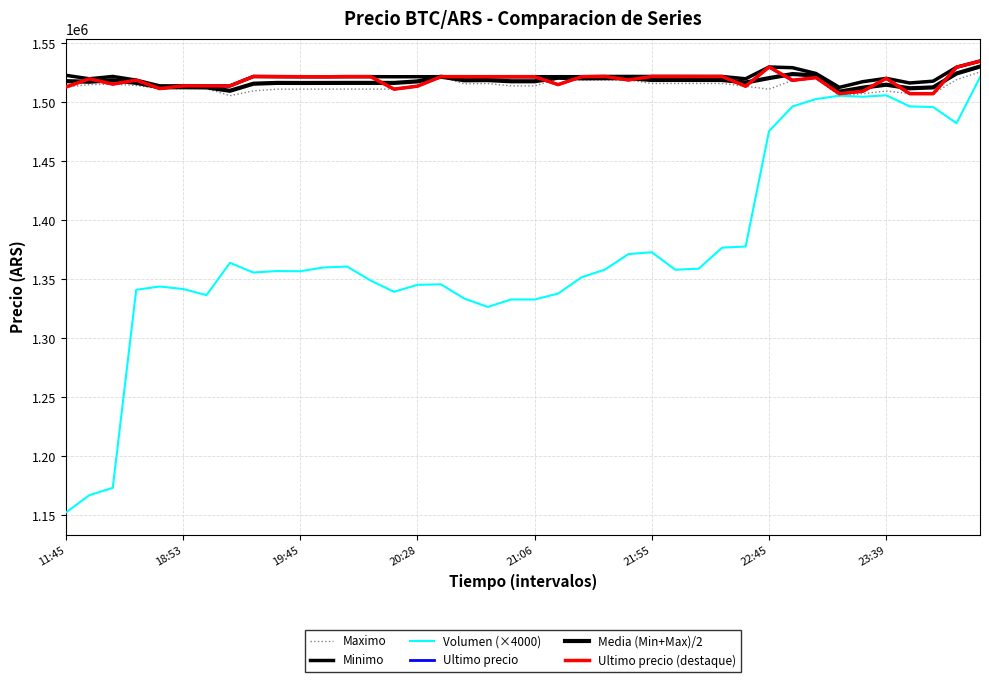

What is the difference between the second highest and minimum values in the Ultimo precio series?

22617.0